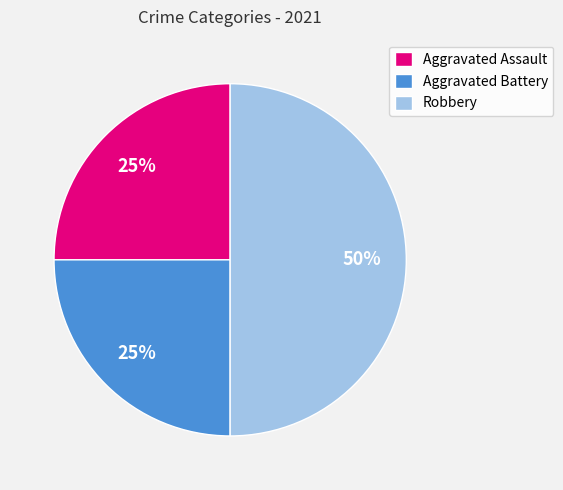

Combined, do Robbery and Aggravated Battery account for over 50%?

Yes